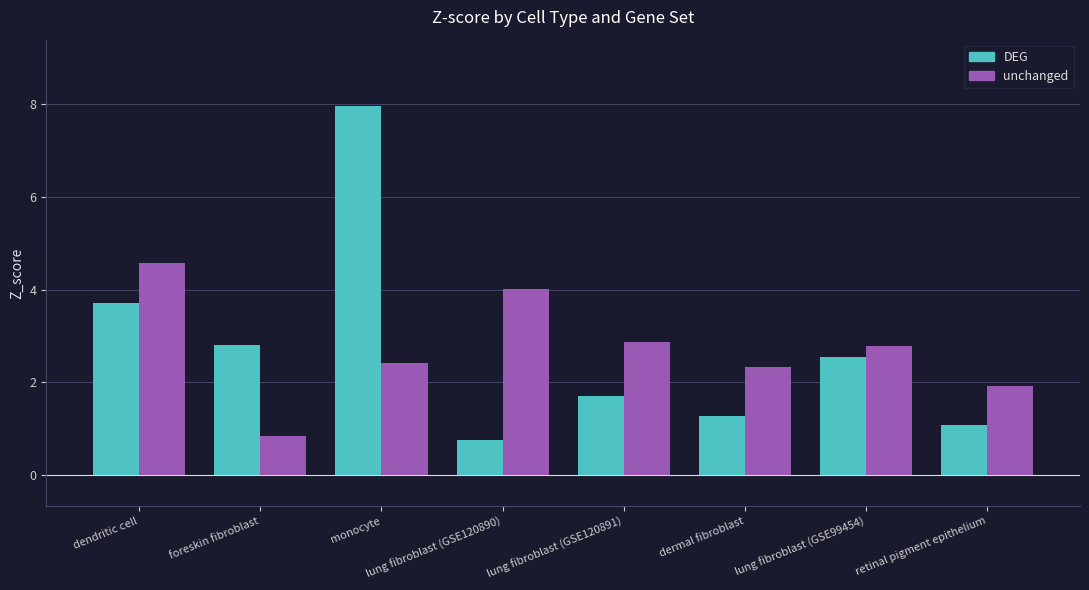

What is the value of the unchanged bar at the 2nd from the left?

0.8